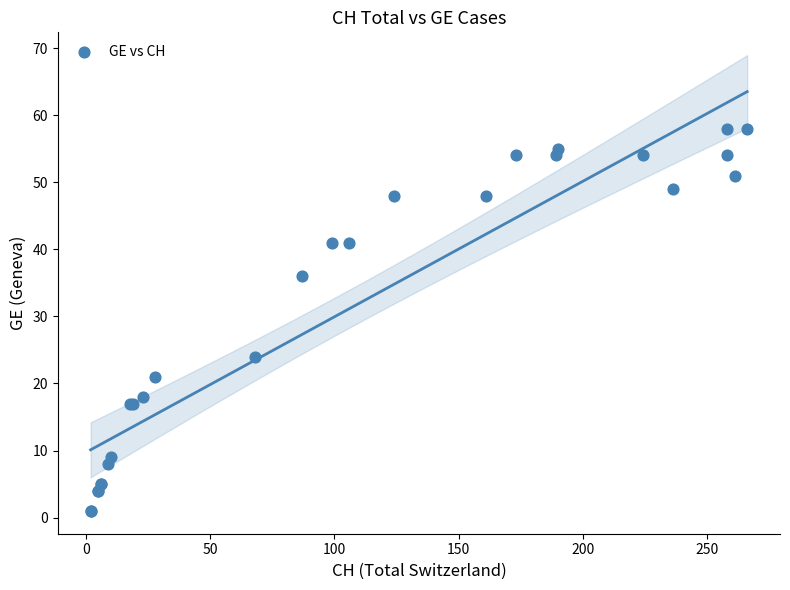

What Y value in the scatter plot is closest to 29?

24